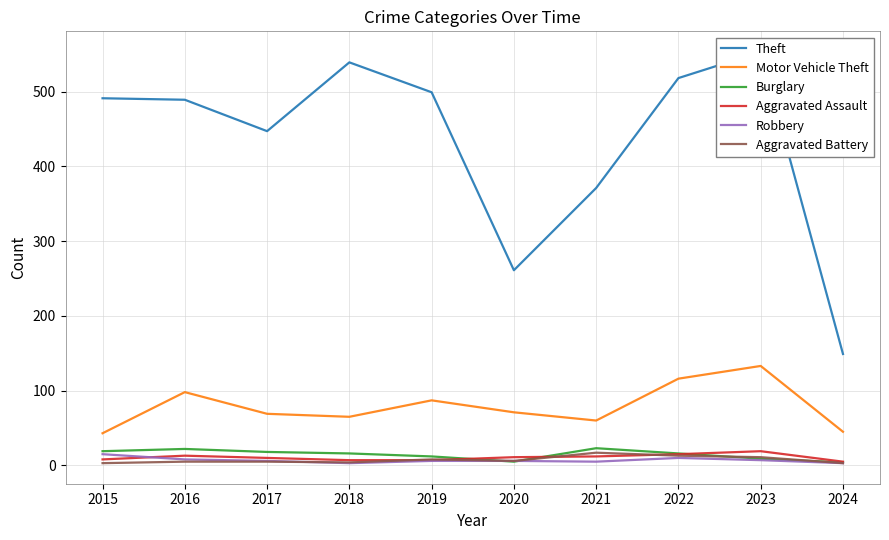

What is the value of the Theft point at the 6th from the left?

261